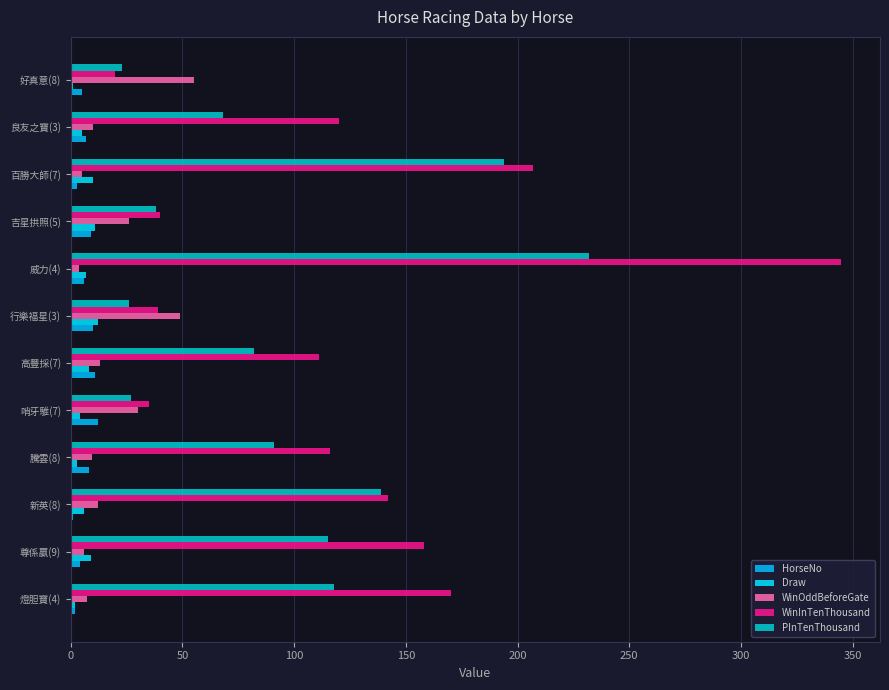

Count the number of data series in this chart.

5